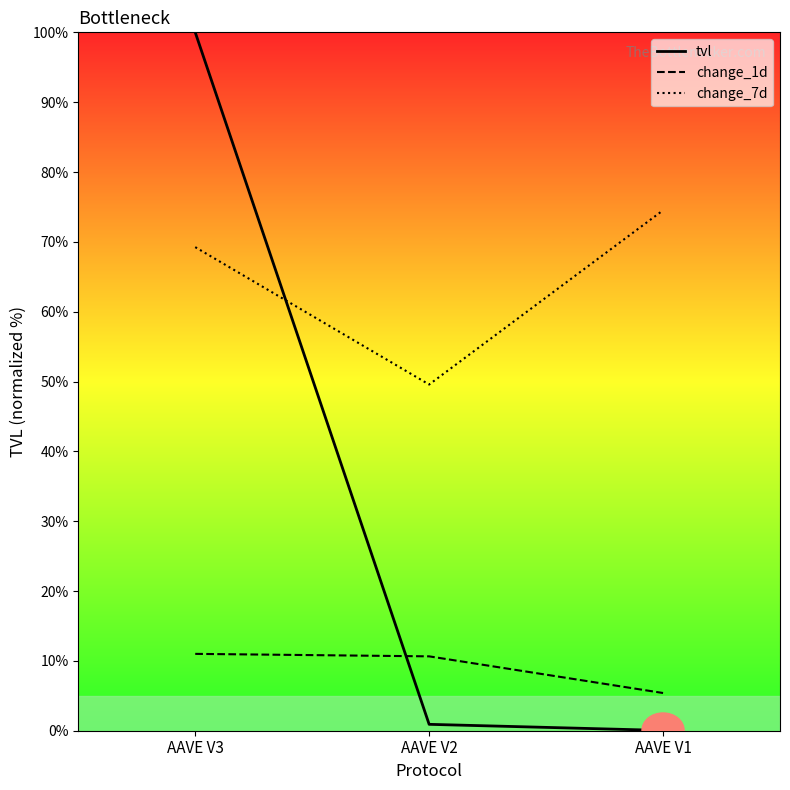

Between AAVE V3 and AAVE V2, which is larger?

AAVE V3